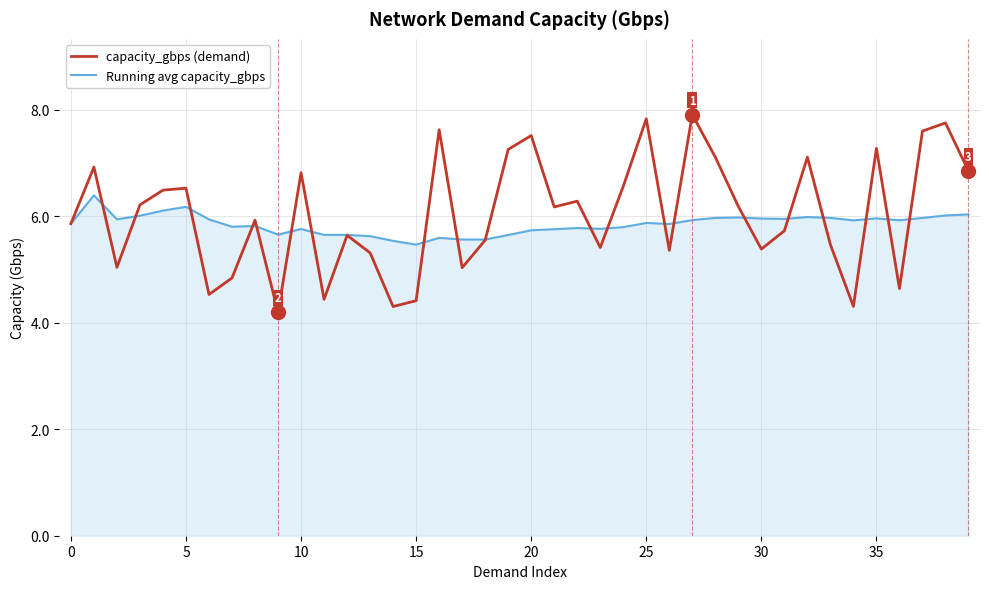

What is the minimum value for capacity_gbps (demand)?

4.2